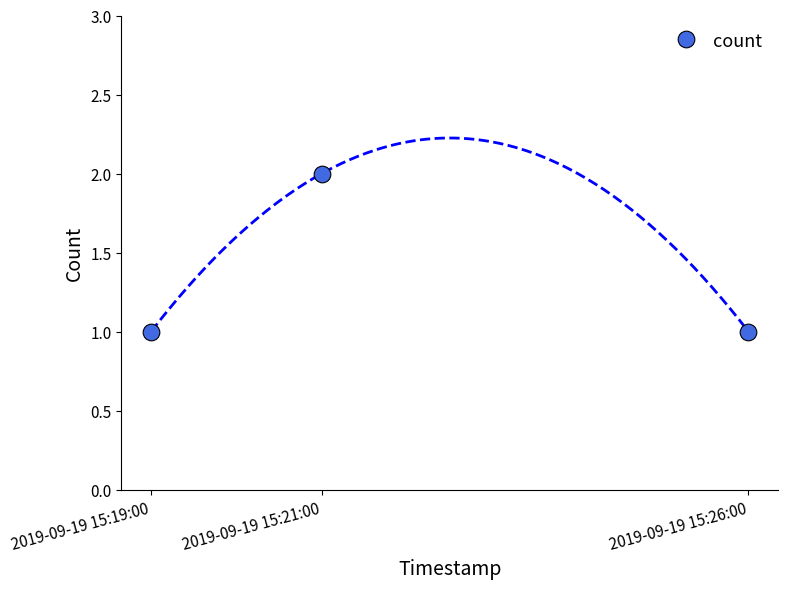

The value at 2019-09-19 15:19:00 is 0. True or false?

False